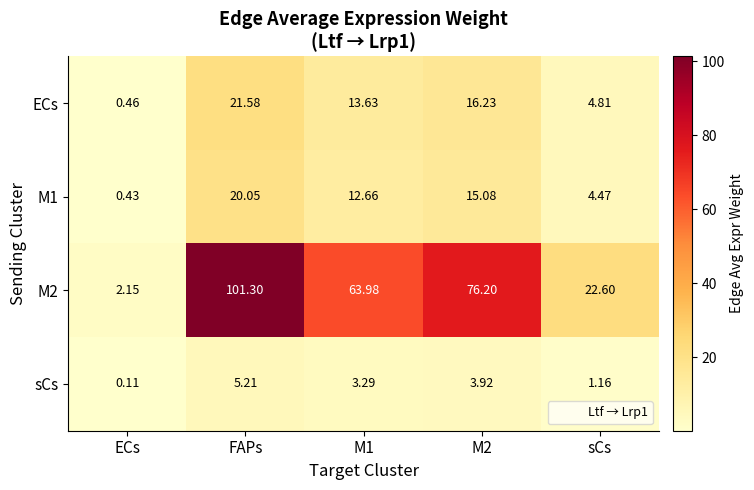

At which label does ECs first exceed 13?

FAPs